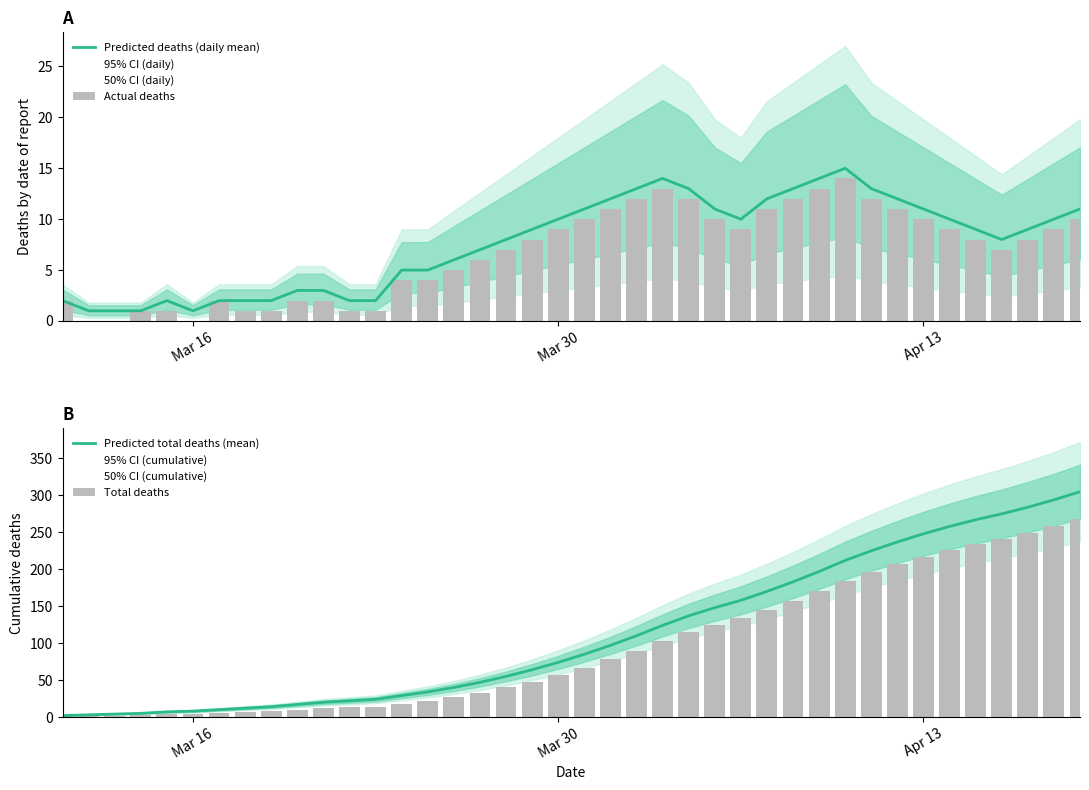

What is the difference between the second highest and minimum values in the Predicted total deaths (mean) series?

292